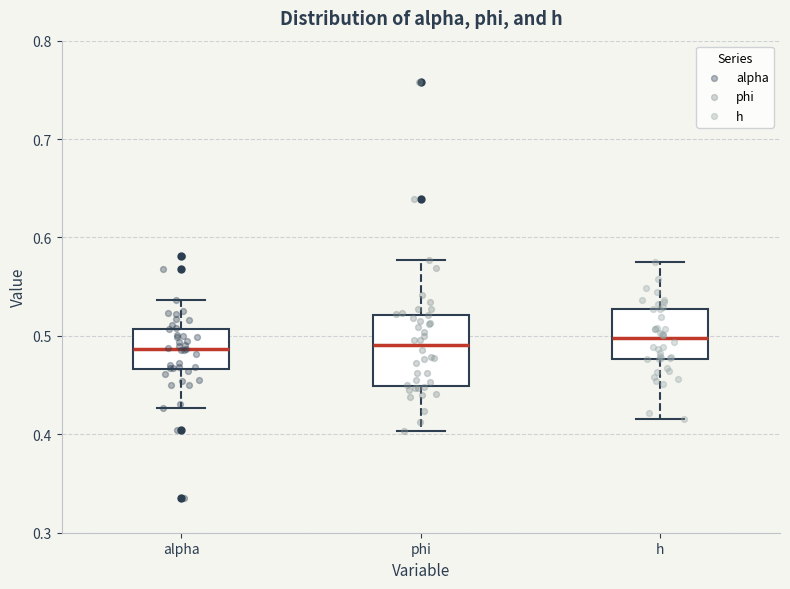

Reading left to right, transcribe this box plot: for each box, give where its median line is, the range the box spans, and where its two whiskers end, as read against the y-axis. The values are not printed on the chart, so give them approximately, as read against the axis.

alpha: median 0.49, box 0.47 to 0.51, whiskers 0.43 to 0.54
phi: median 0.49, box 0.45 to 0.52, whiskers 0.40 to 0.58
h: median 0.50, box 0.48 to 0.53, whiskers 0.42 to 0.57